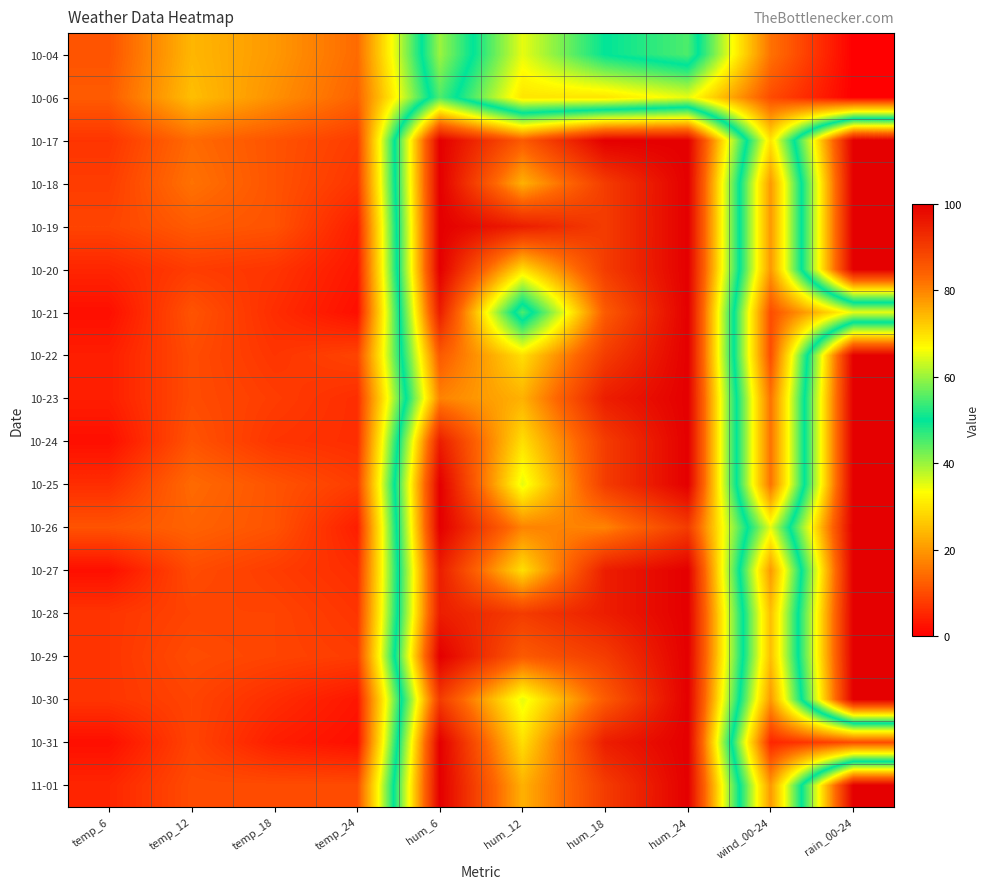

Reading left to right, transcribe all the data shown in this chart.

10-04: temp_6=11	temp_12=24	temp_18=20	temp_24=14	hum_6=60	hum_12=35	hum_18=50	hum_24=55	wind_00-24=15	rain_00-24=0
10-06: temp_6=12	temp_12=25	temp_18=19	temp_24=13	hum_6=55	hum_12=30	hum_18=30	hum_24=35	wind_00-24=10	rain_00-24=0
10-17: temp_6=7	temp_12=14	temp_18=11	temp_24=8	hum_6=100	hum_12=85	hum_18=100	hum_24=100	wind_00-24=30	rain_00-24=100
10-18: temp_6=8	temp_12=15	temp_18=11	temp_24=7	hum_6=100	hum_12=75	hum_18=90	hum_24=100	wind_00-24=20	rain_00-24=100
10-19: temp_6=9	temp_12=12	temp_18=11	temp_24=4	hum_6=100	hum_12=95	hum_18=90	hum_24=100	wind_00-24=20	rain_00-24=100
10-20: temp_6=5	temp_12=8	temp_18=7	temp_24=3	hum_6=100	hum_12=70	hum_18=90	hum_24=100	wind_00-24=20	rain_00-24=100
10-21: temp_6=2	temp_12=11	temp_18=6	temp_24=2	hum_6=95	hum_12=45	hum_18=85	hum_24=100	wind_00-24=10	rain_00-24=35
10-22: temp_6=4	temp_12=10	temp_18=7	temp_24=9	hum_6=85	hum_12=70	hum_18=90	hum_24=100	wind_00-24=10	rain_00-24=100
10-23: temp_6=4	temp_12=10	temp_18=8	temp_24=6	hum_6=80	hum_12=75	hum_18=95	hum_24=100	wind_00-24=15	rain_00-24=100
10-24: temp_6=2	temp_12=11	temp_18=7	temp_24=6	hum_6=95	hum_12=70	hum_18=90	hum_24=100	wind_00-24=15	rain_00-24=100
10-25: temp_6=6	temp_12=14	temp_18=11	temp_24=8	hum_6=100	hum_12=65	hum_18=90	hum_24=100	wind_00-24=15	rain_00-24=100
10-26: temp_6=11	temp_12=13	temp_18=11	temp_24=4	hum_6=100	hum_12=80	hum_18=80	hum_24=90	wind_00-24=35	rain_00-24=100
10-27: temp_6=2	temp_12=10	temp_18=8	temp_24=6	hum_6=95	hum_12=70	hum_18=95	hum_24=100	wind_00-24=20	rain_00-24=100
10-28: temp_6=7	temp_12=9	temp_18=9	temp_24=7	hum_6=95	hum_12=90	hum_18=95	hum_24=100	wind_00-24=25	rain_00-24=100
10-29: temp_6=7	temp_12=10	temp_18=9	temp_24=8	hum_6=100	hum_12=85	hum_18=90	hum_24=100	wind_00-24=25	rain_00-24=100
10-30: temp_6=7	temp_12=9	temp_18=6	temp_24=3	hum_6=90	hum_12=65	hum_18=85	hum_24=100	wind_00-24=20	rain_00-24=100
10-31: temp_6=2	temp_12=9	temp_18=4	temp_24=2	hum_6=100	hum_12=70	hum_18=95	hum_24=100	wind_00-24=5	rain_00-24=10
11-01: temp_6=5	temp_12=10	temp_18=10	temp_24=10	hum_6=100	hum_12=75	hum_18=90	hum_24=100	wind_00-24=20	rain_00-24=100